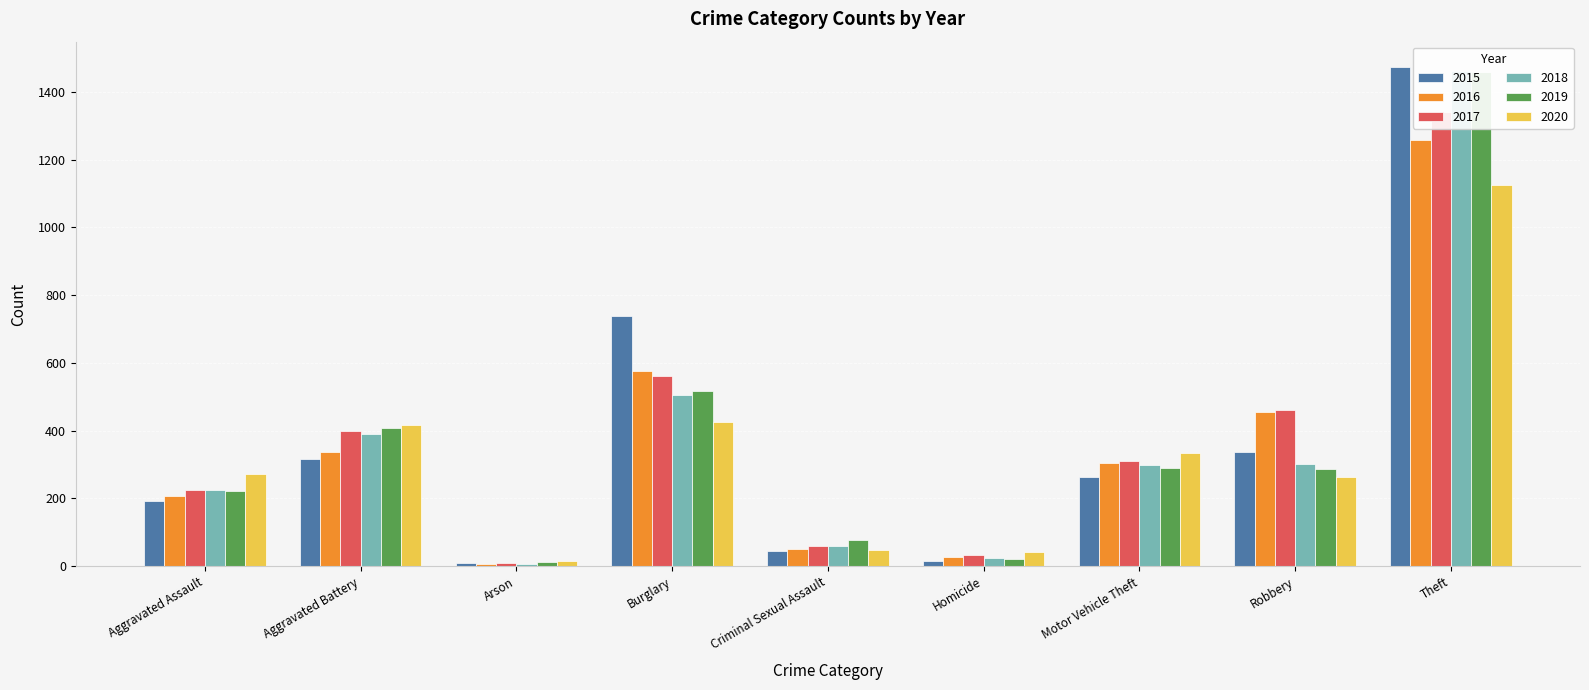

Between Homicide and Arson, which is larger?

Homicide